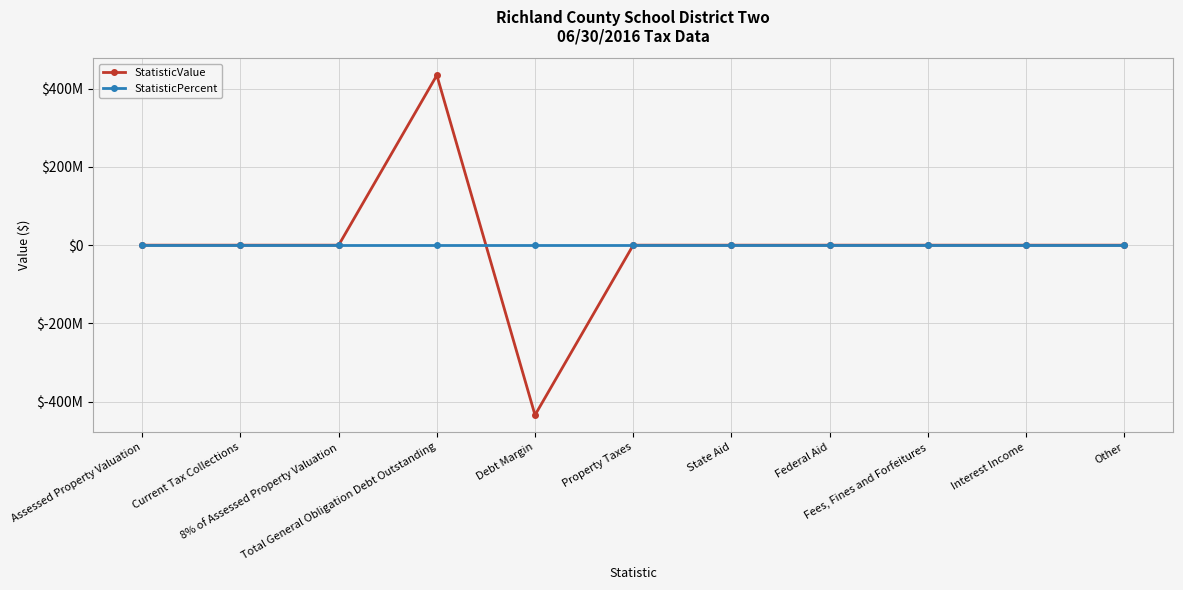

What is the label of the 8th point from the left?

Federal Aid